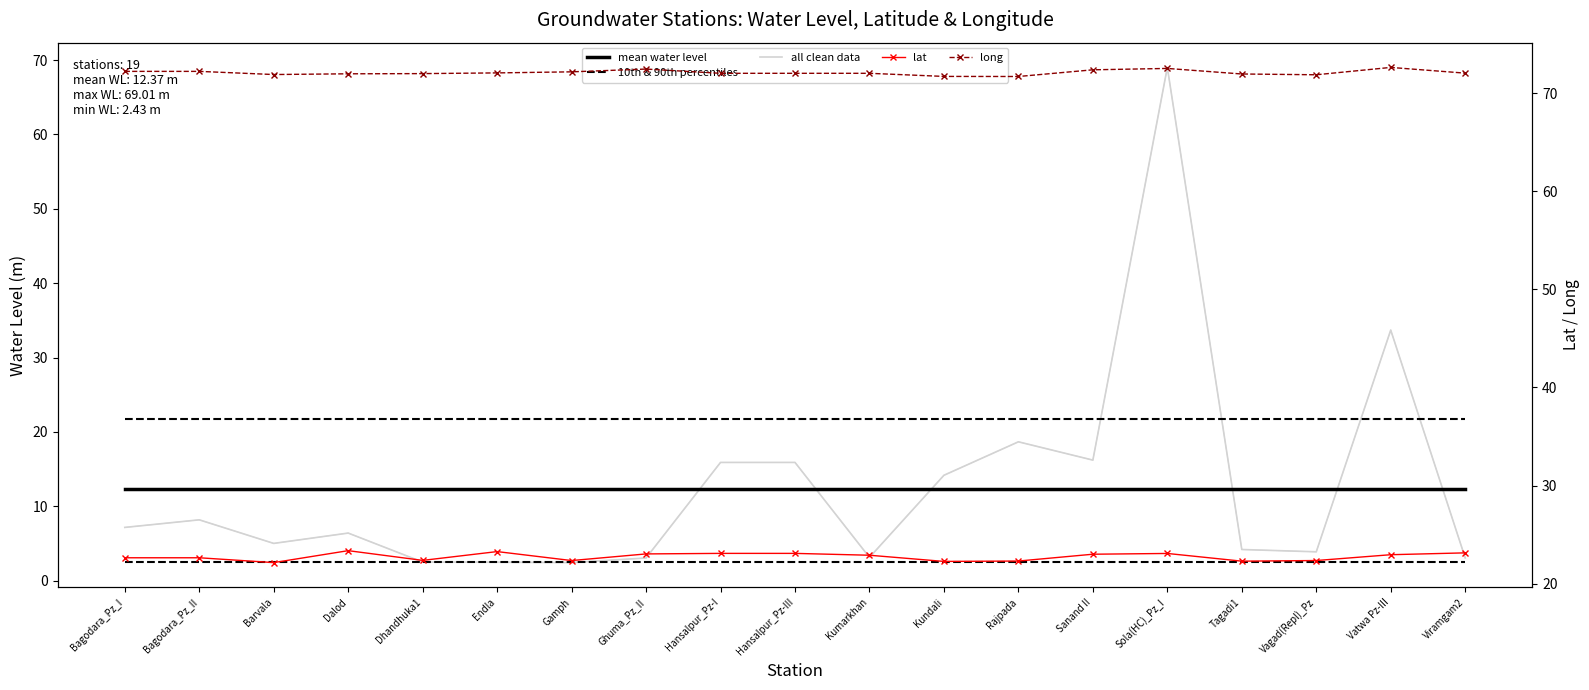

What is the label of the 19th point from the right?

Bagodara_Pz_I